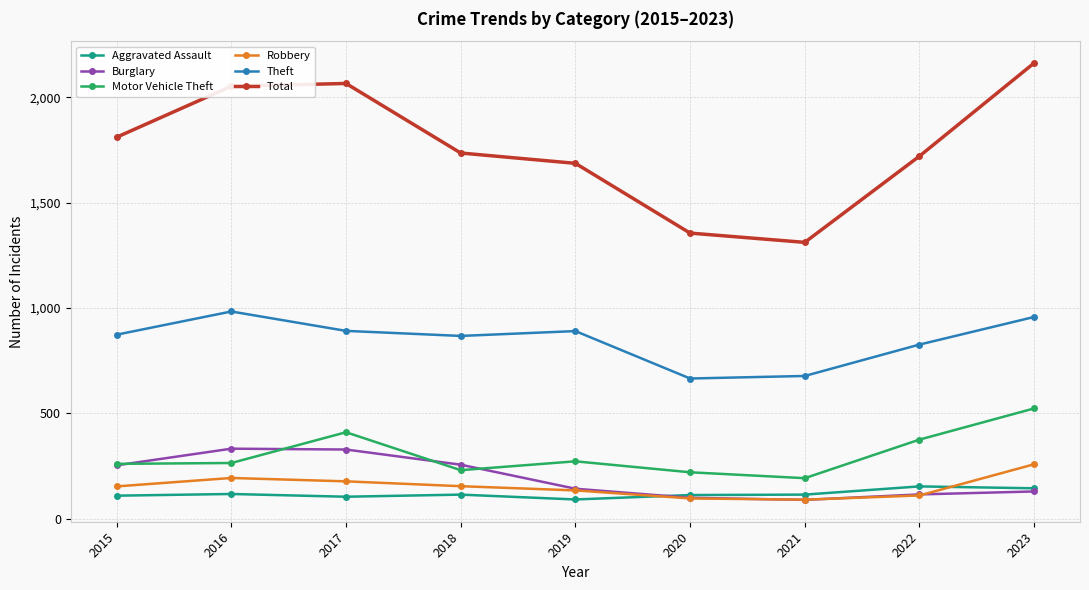

True or false: Burglary and Theft intersect in this chart.

False